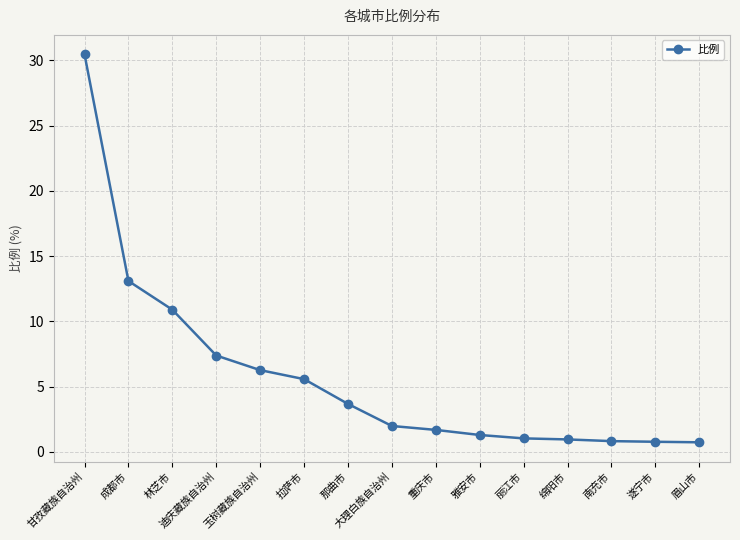

Where is the data nearest to the value 15?

成都市